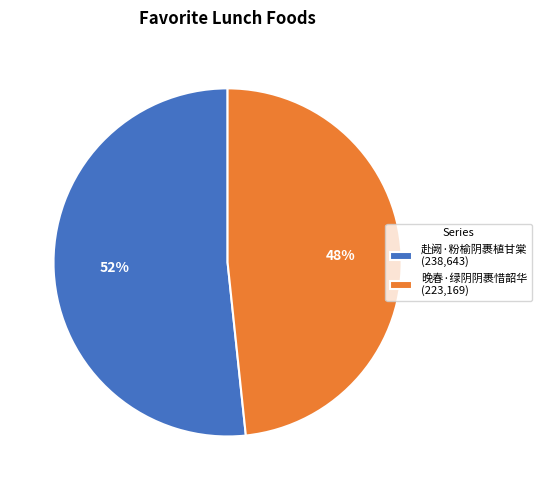

Do 晚春·绿阴阴裹惜韶华 (223,169) and 赴阙·粉榆阴裹植甘棠 (238,643) together represent more than half of the pie?

Yes